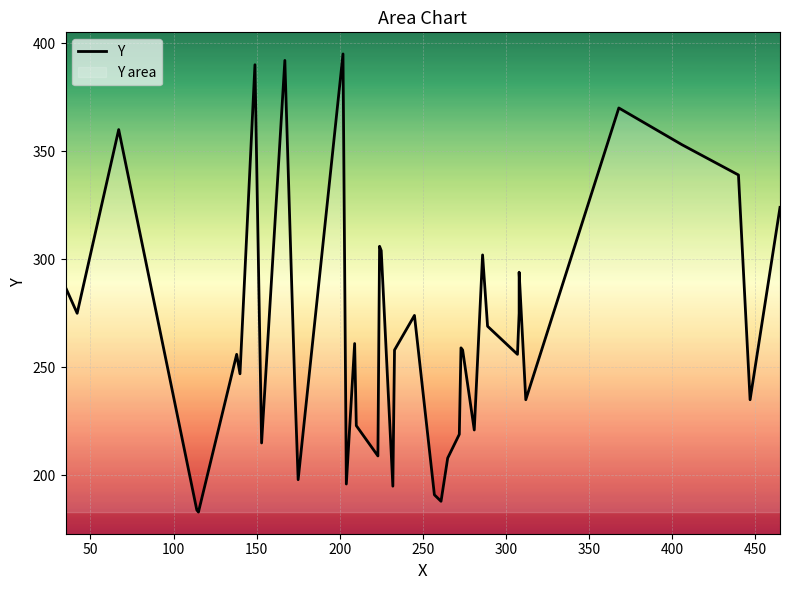

Reading right to left, what are all the values shown in this chart?

324	235	339	353	370	235	294	275	256	269	302	221	258	259	219	208	188	191	274	258	195	304	306	209	223	261	196	395	198	241	392	215	390	247	256	183	184	360	275	287